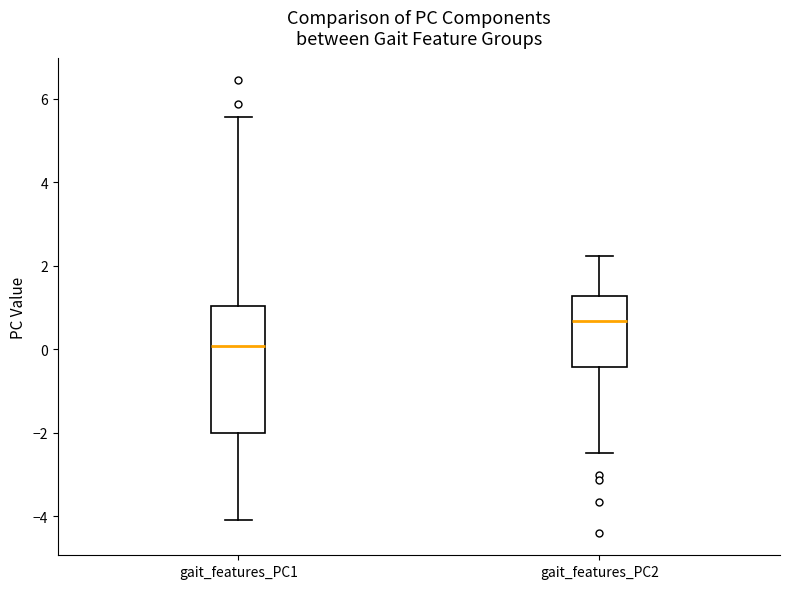

Reading left to right, transcribe this box plot: for each box, give where its median line is, the range the box spans, and where its two whiskers end, as read against the y-axis. The values are not printed on the chart, so give them approximately, as read against the axis.

gait_features_PC1: median 0.0, box -2.0 to 1.0, whiskers -4.0 to 5.6
gait_features_PC2: median 0.6, box -0.4 to 1.2, whiskers -2.4 to 2.2